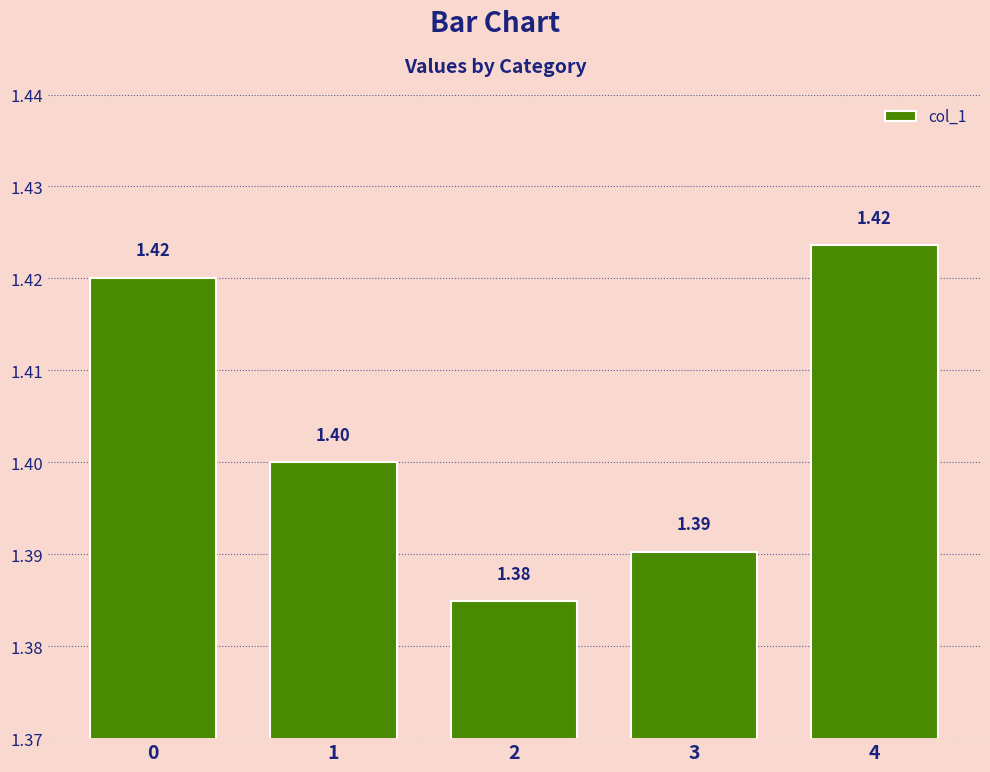

Reading left to right, list all the values displayed in this chart.

0=1.4	1=1.4	2=1.4	3=1.4	4=1.4